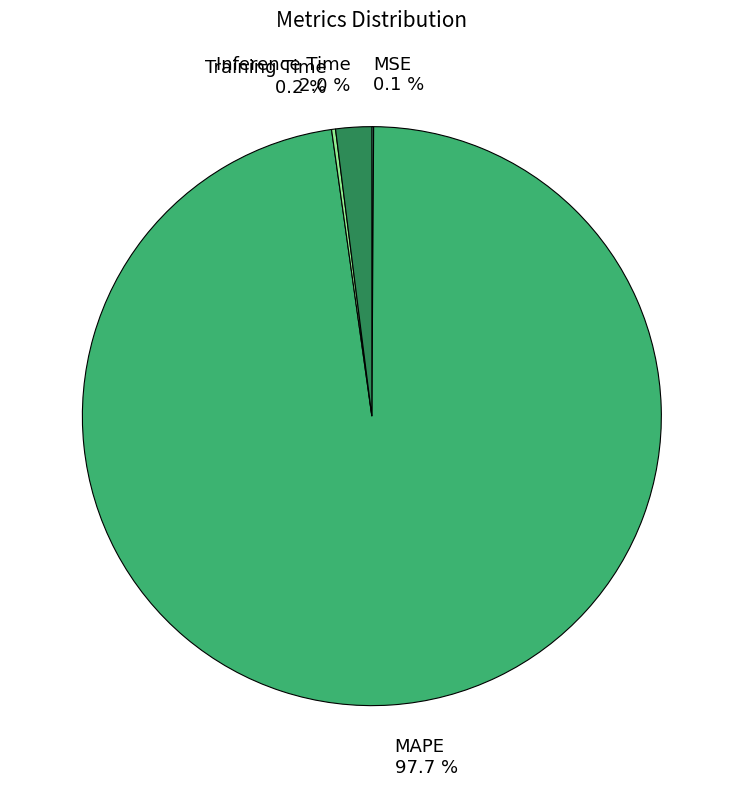

What is the majority slice?

MAPE